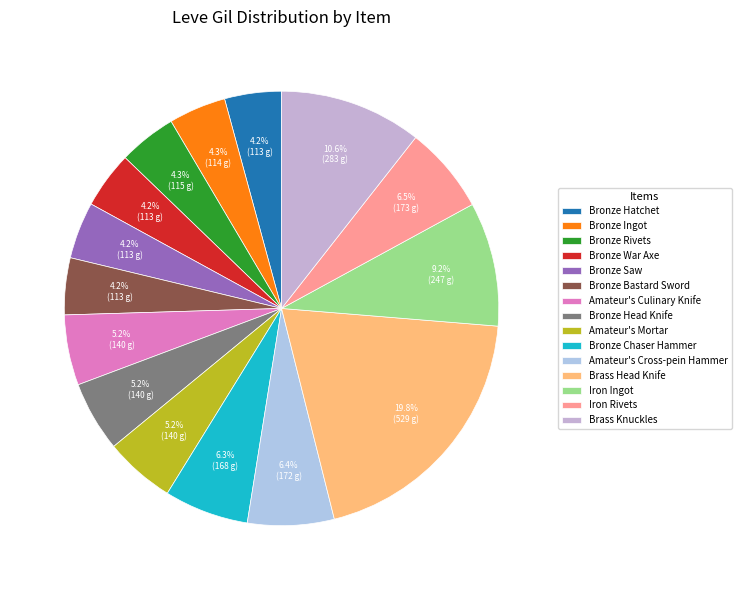

Which category has the smallest portion of the pie?

Bronze Hatchet